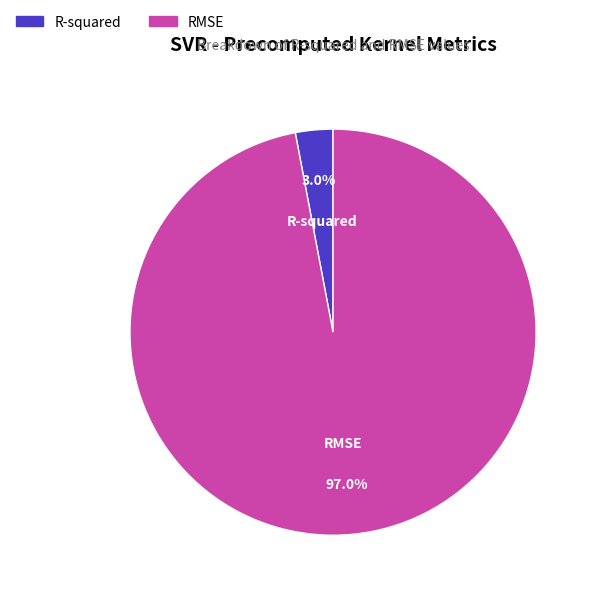

How many segments does this pie chart have?

2